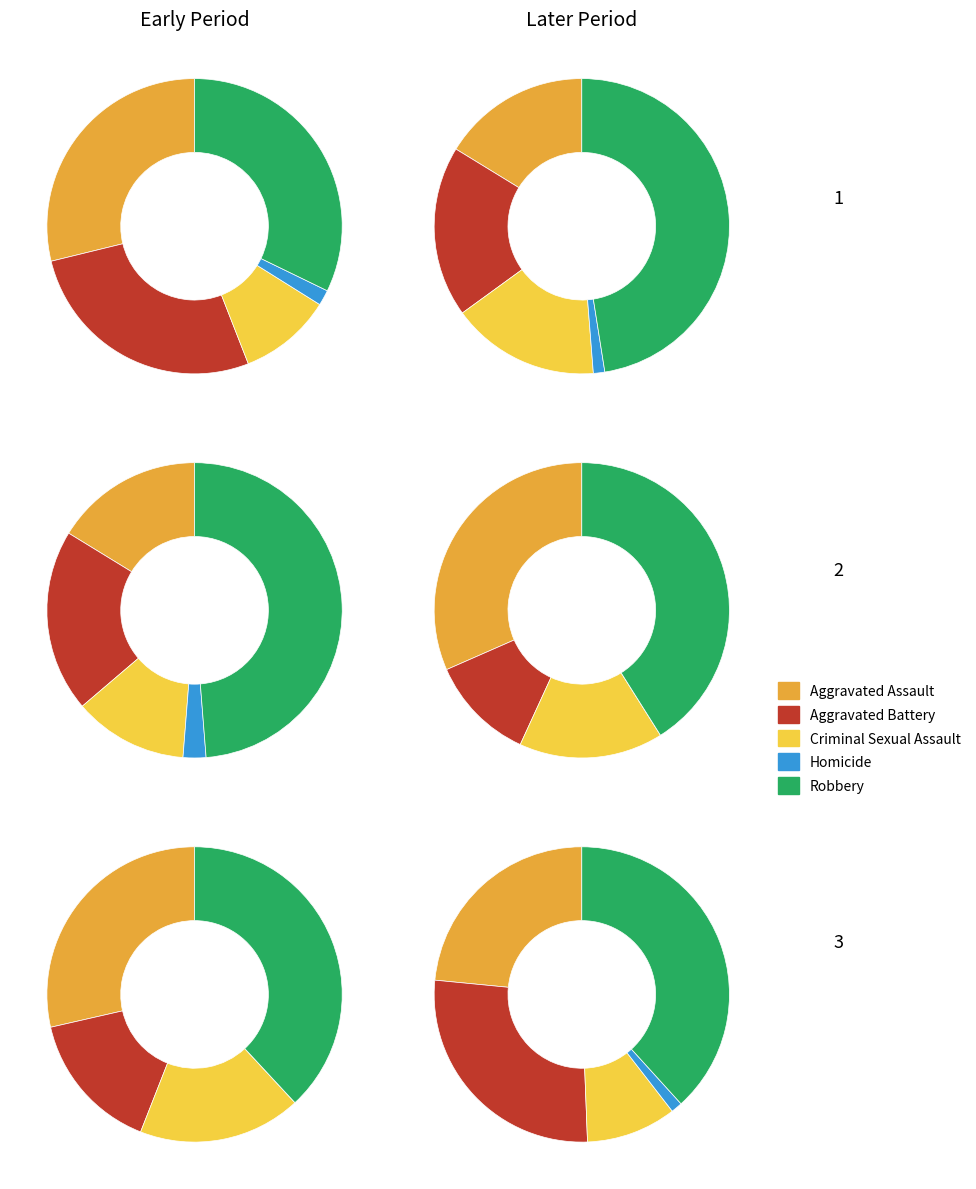

Does Aggravated Assault represent more than half of the total?

No